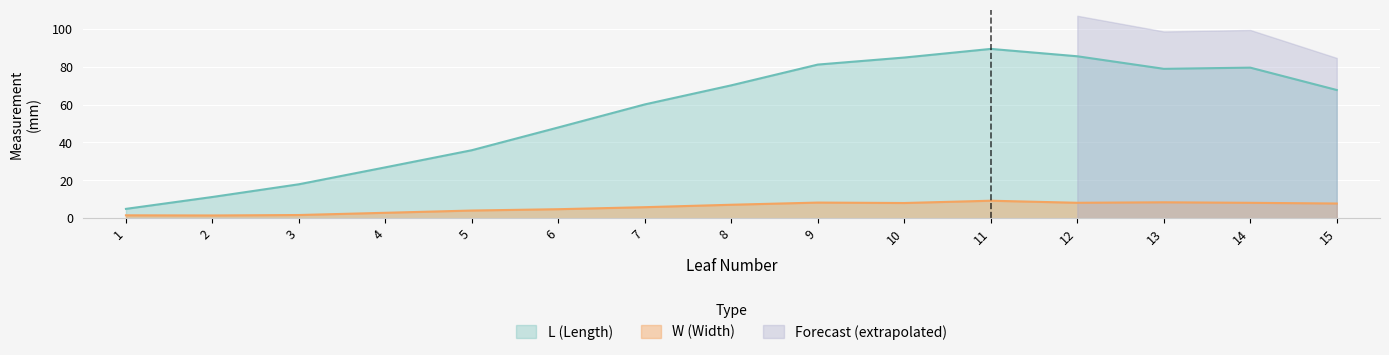

What is the minimum value for L (Length)?

5.0